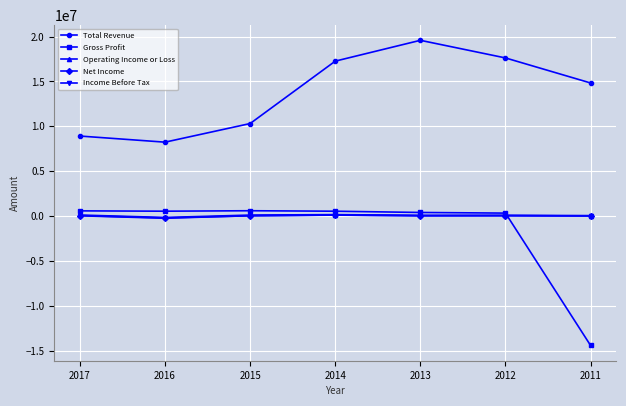

How many times do Gross Profit and Operating Income or Loss cross each other?

1